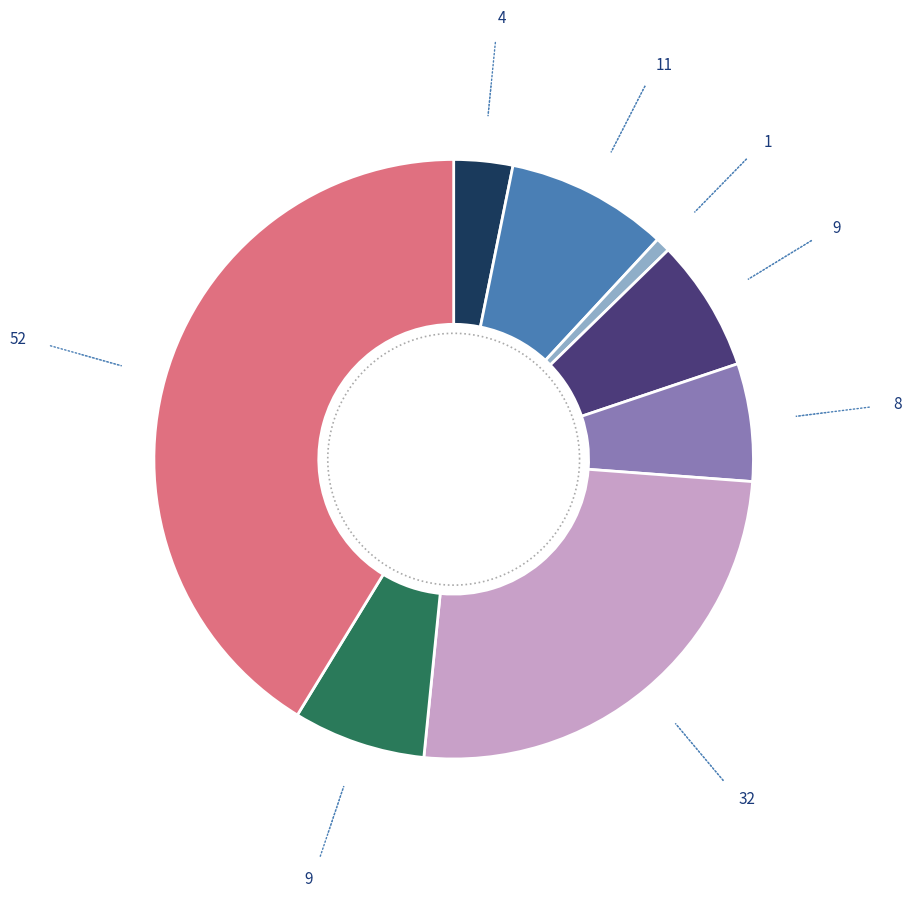

Which slice is the smallest?

Homicide